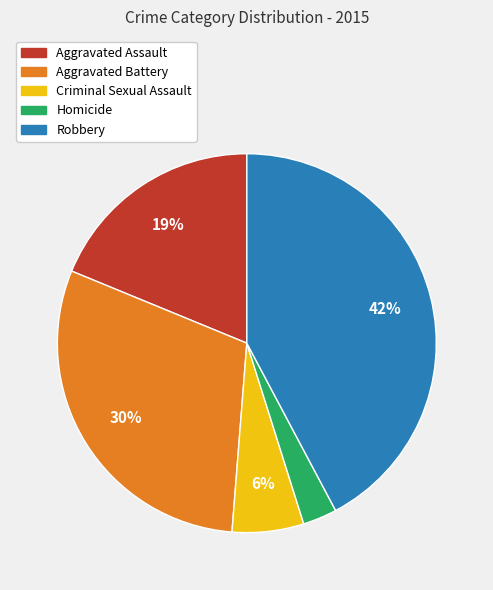

To the nearest percent, what is the average slice percentage?

20%